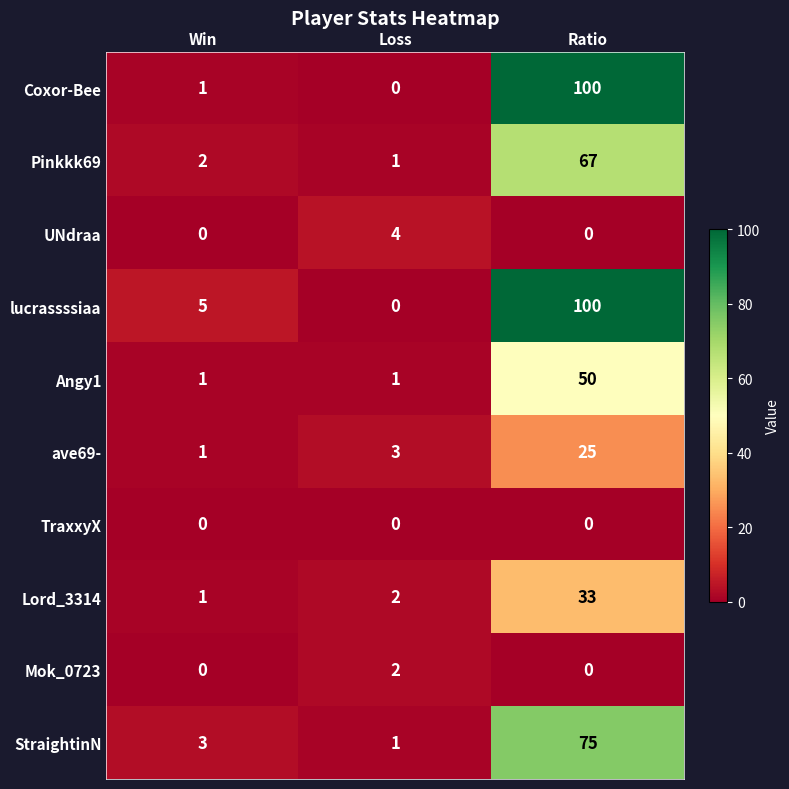

True or false: Coxor-Bee has a value of 100 at Ratio.

True